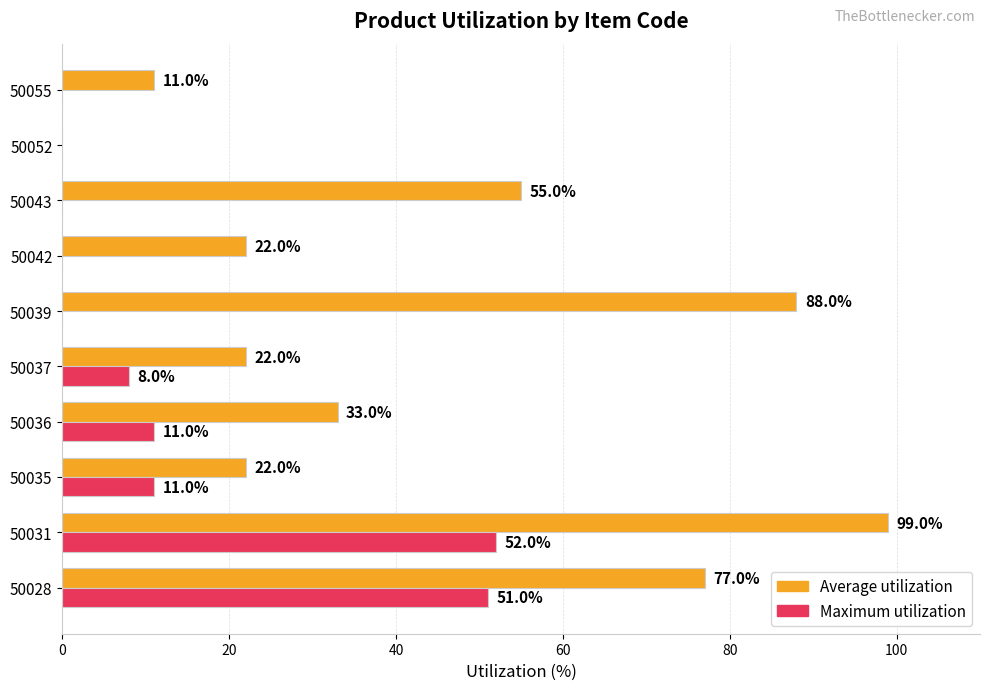

What is the total value across all series at 50039?

88